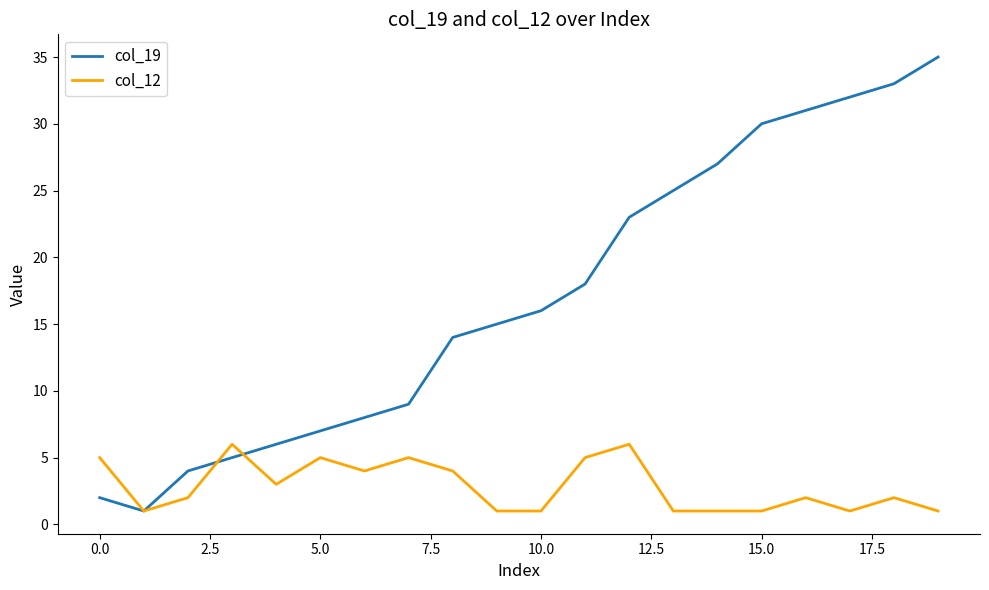

What is the highest value of the col_19 series?

35